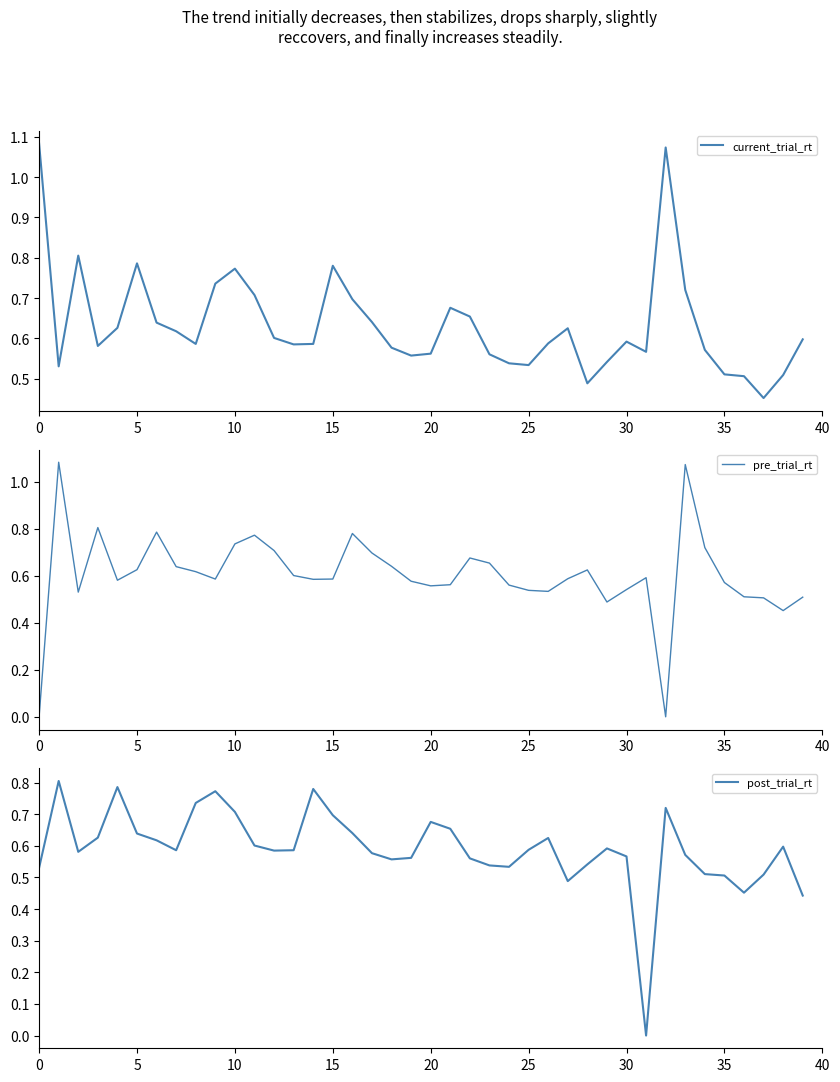

Is it true that post_trial_rt equals 0.5 at 35?

True